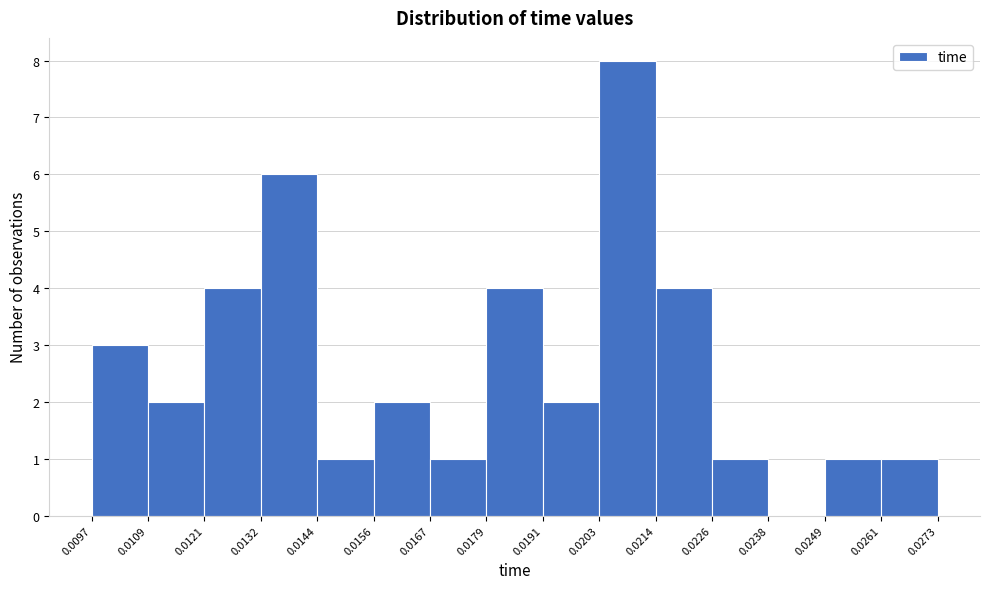

What is the height of the bar covering 0.0167 to 0.0179 on the x-axis? The values are not printed on the chart, so give them approximately, as read against the axis.

1